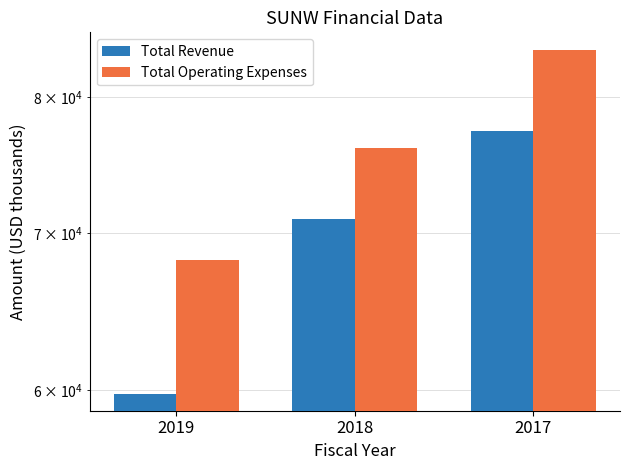

Where is Total Operating Expenses nearest to the value 76000?

2018